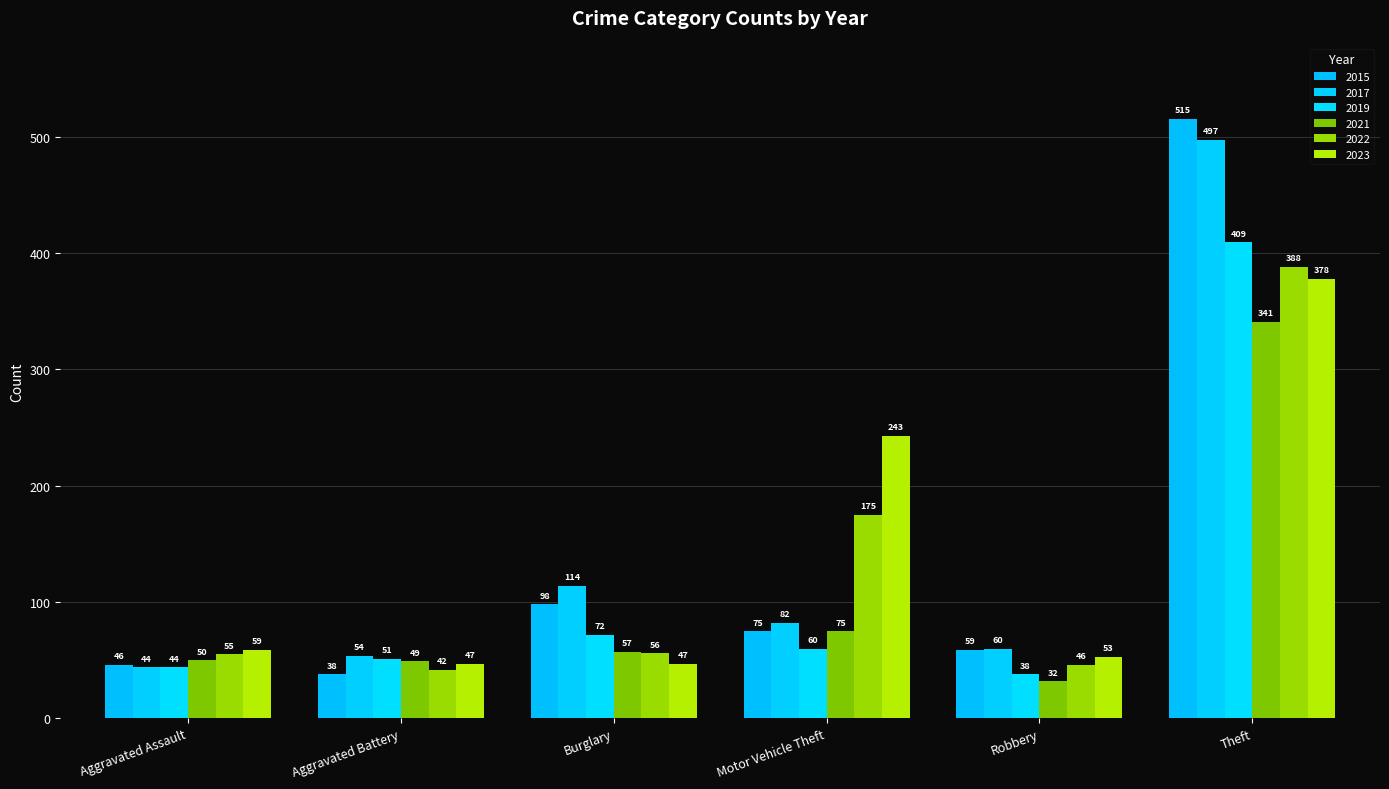

Rank the series by their maximum value, from lowest to highest.

2021, 2023, 2022, 2019, 2017, 2015